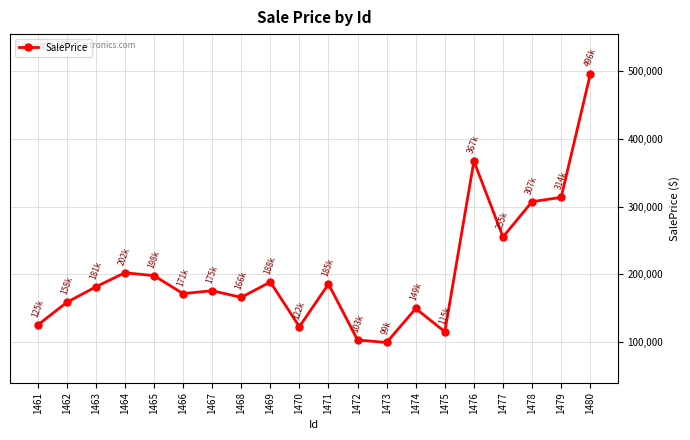

How many points are higher than both their immediate neighbors (excluding endpoints)?

6